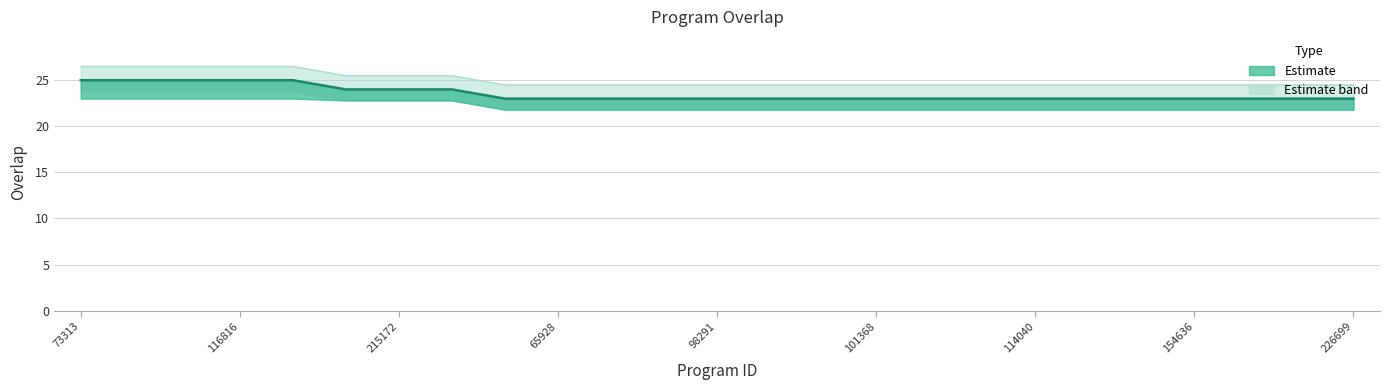

What is the label of the 1st point from the right?

226699